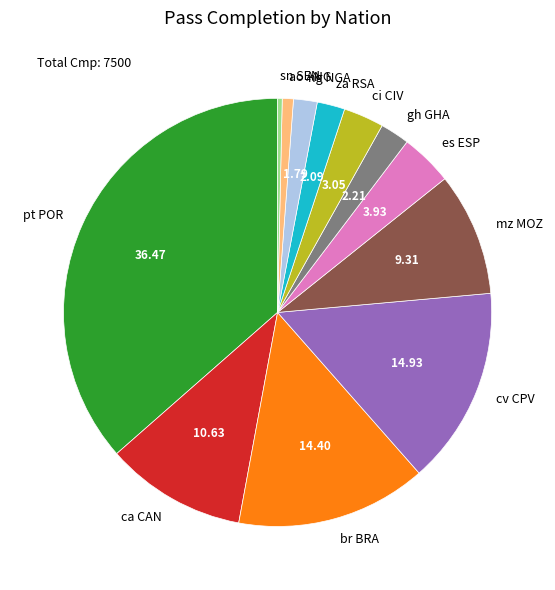

Do mz MOZ and sn SEN together represent more than half of the pie?

No